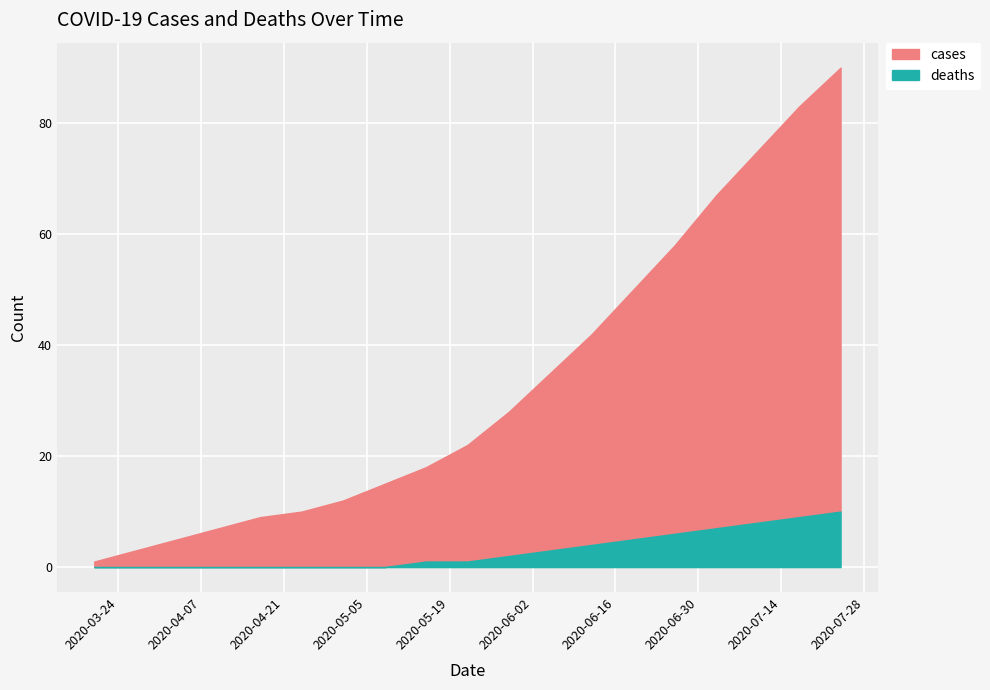

List the series in order of their overall mean, lowest first.

deaths, cases